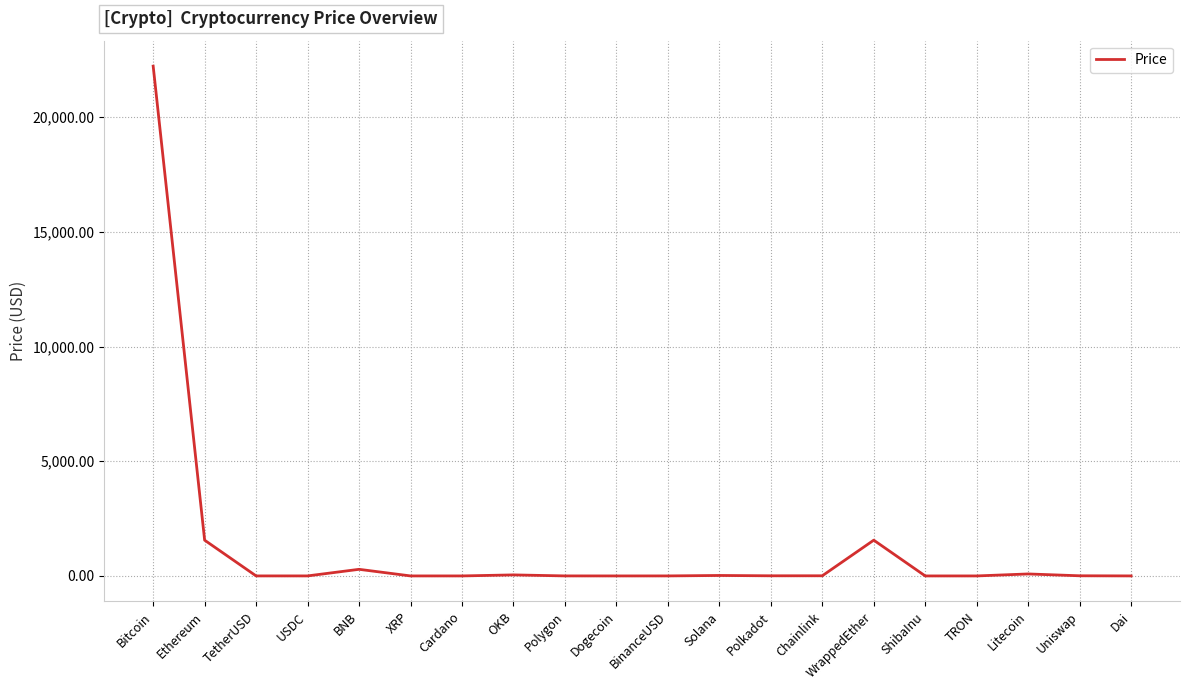

What is the difference between the maximum and minimum values?

22222.0